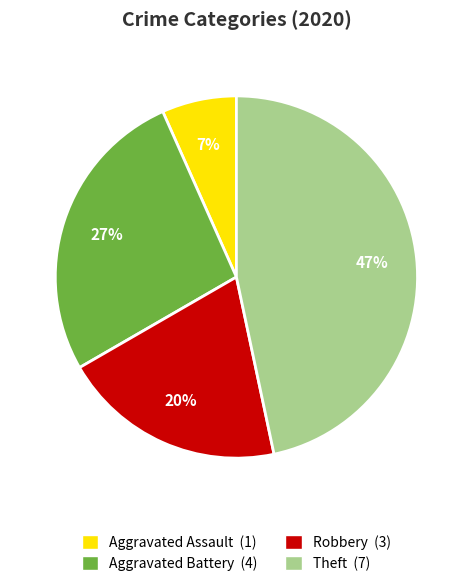

How many slices are in this pie chart?

4